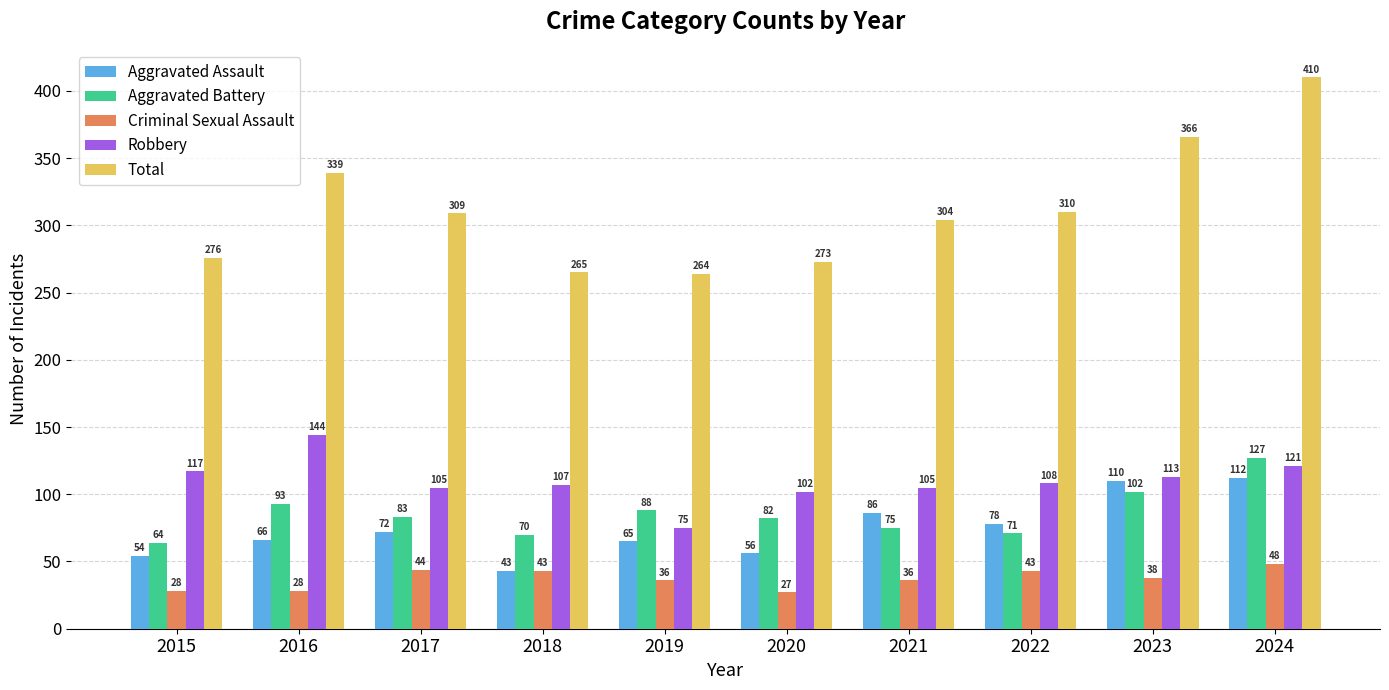

What is the value of the Robbery bar at the 8th from the left?

108